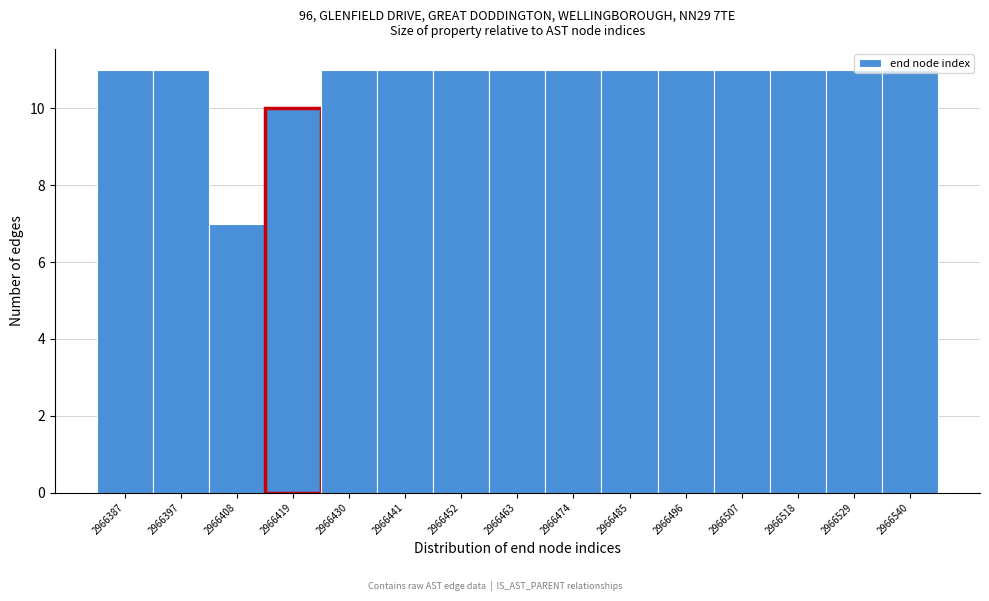

The value at 2966430 is 6. True or false?

False